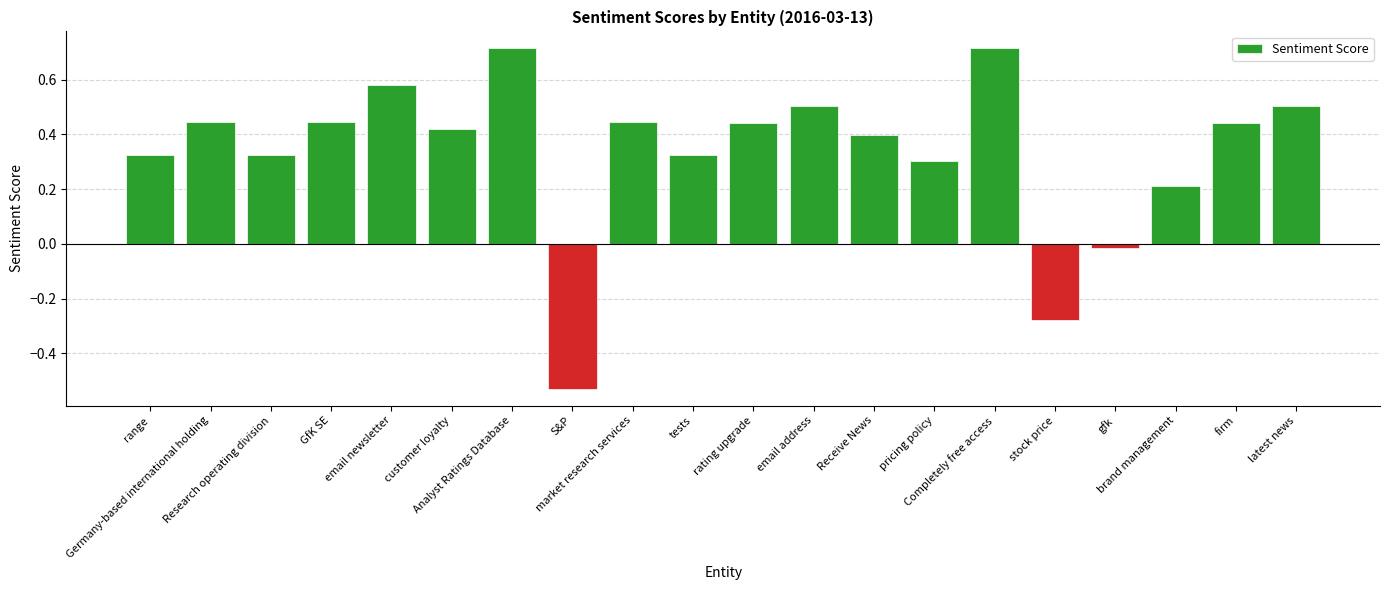

What is the approximate value at email address?

0.5